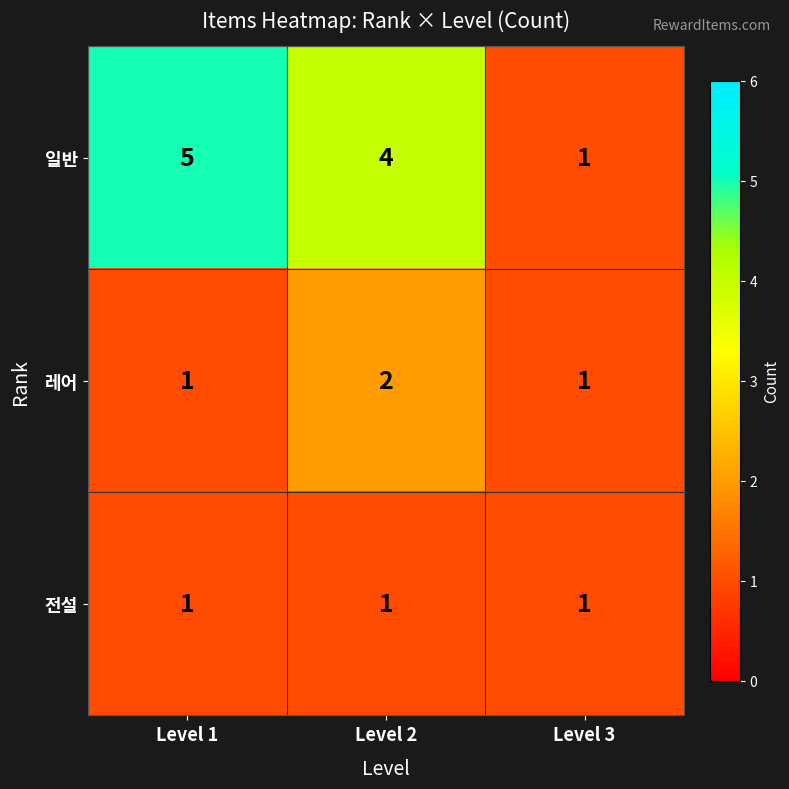

What is the sum of the 일반 values at Level 1 and Level 2?

9